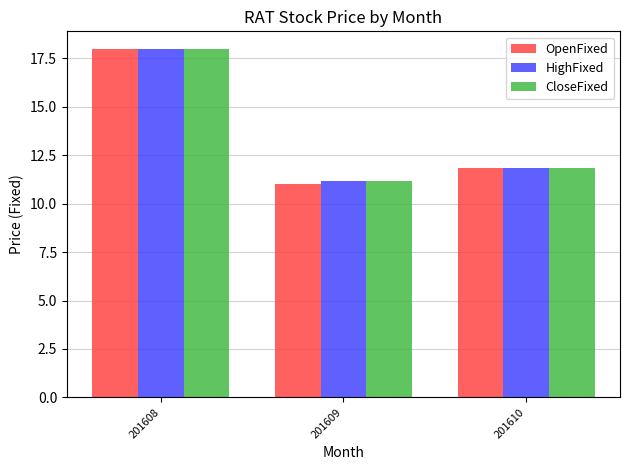

Is it true that HighFixed equals 3.8 at 201608?

False